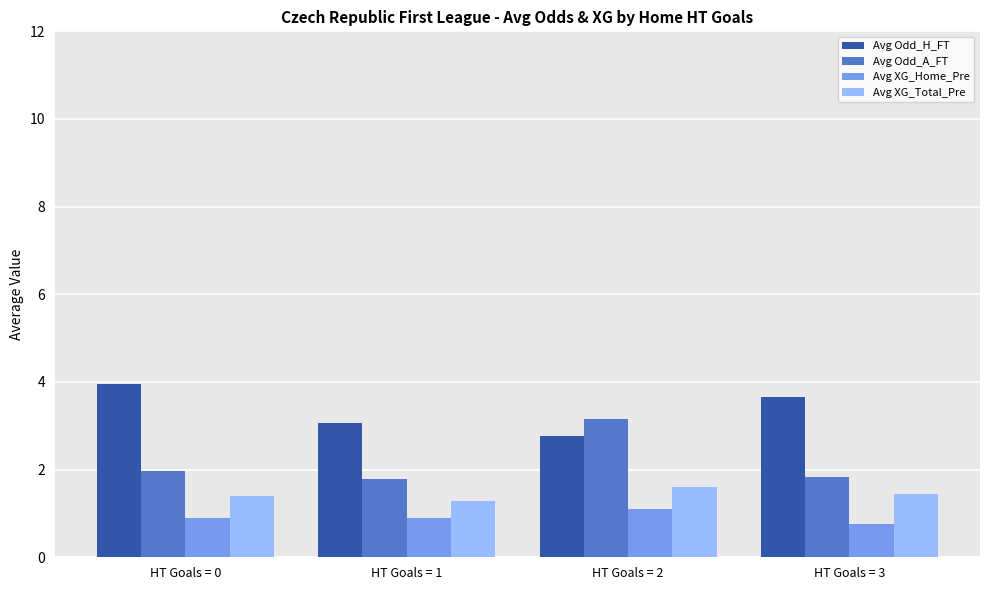

How many bars are there in total?

16